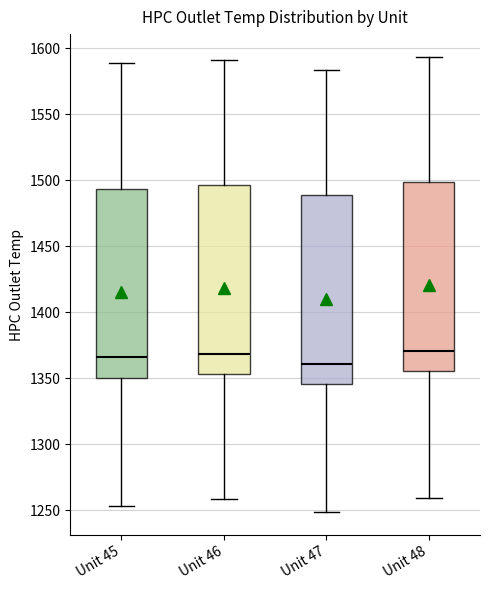

Reading left to right, transcribe this box plot: for each box, give where its median line is, the range the box spans, and where its two whiskers end, as read against the y-axis. The values are not printed on the chart, so give them approximately, as read against the axis.

Unit 45: median 1365, box 1350 to 1495, whiskers 1255 to 1590
Unit 46: median 1370, box 1355 to 1495, whiskers 1260 to 1590
Unit 47: median 1360, box 1345 to 1490, whiskers 1250 to 1585
Unit 48: median 1370, box 1355 to 1500, whiskers 1260 to 1595